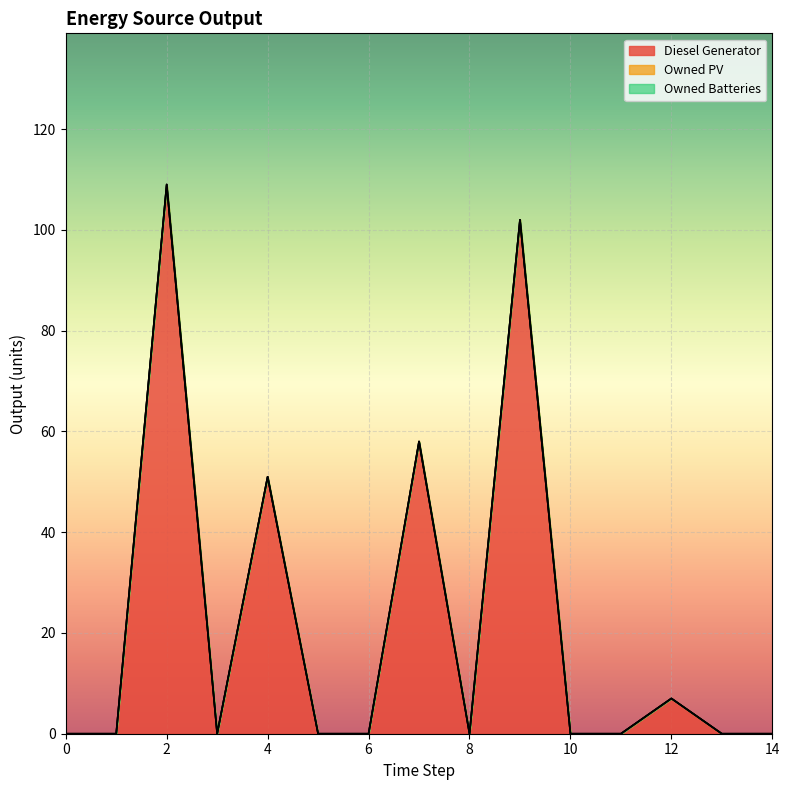

True or false: Owned Batteries and Owned PV cross at least once.

False